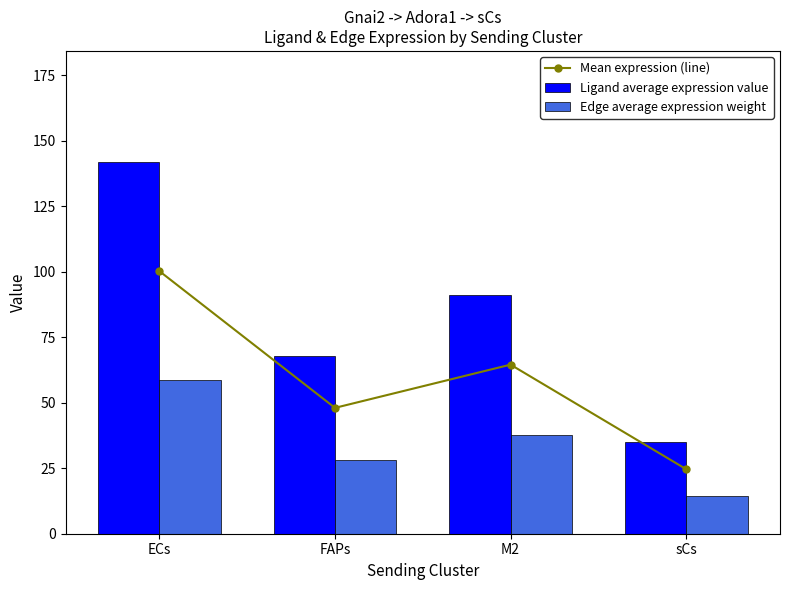

The value of Ligand average expression value at M2 is 40.8. True or false?

False